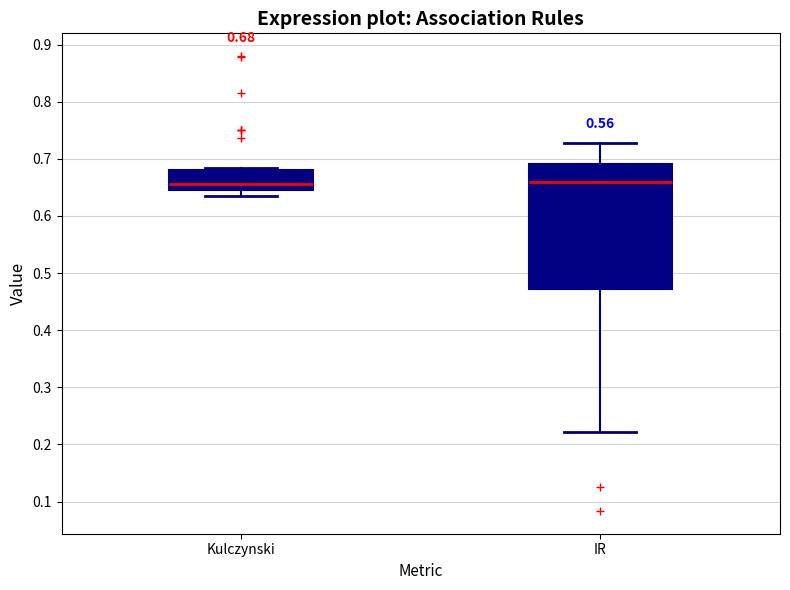

Which box is the tallest, from its lower edge to its upper edge?

IR